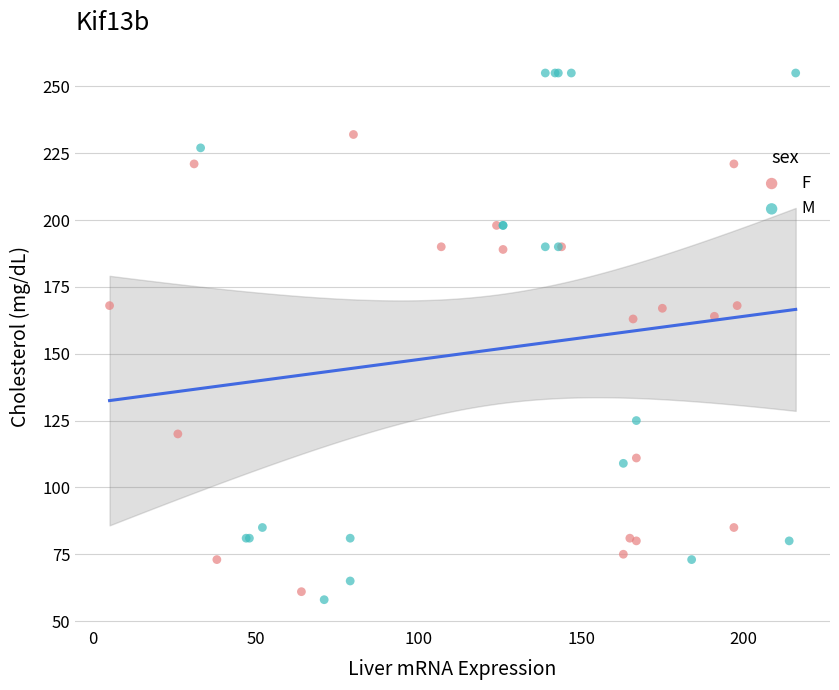

What are all the series names shown in the legend?

F, M